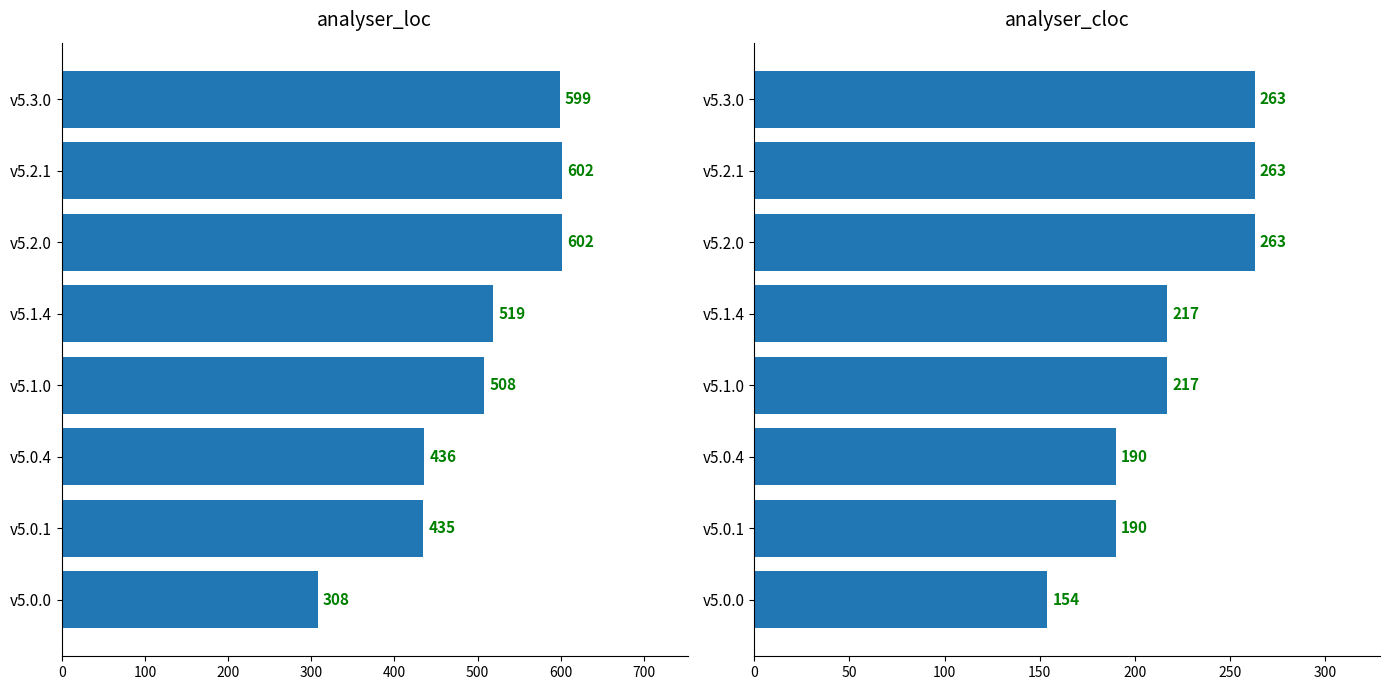

The analyser_cloc series shows 190 at v5.0.4. True or false?

True